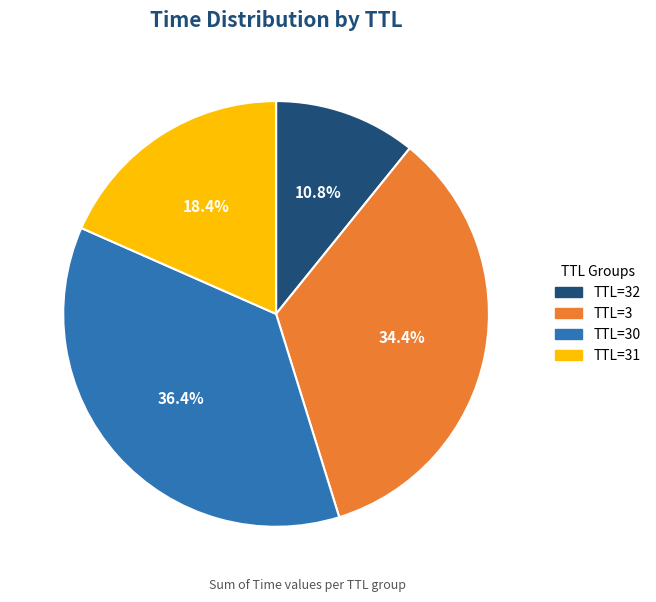

To the nearest percent, what is the difference between the largest and smallest slice percentages?

26%